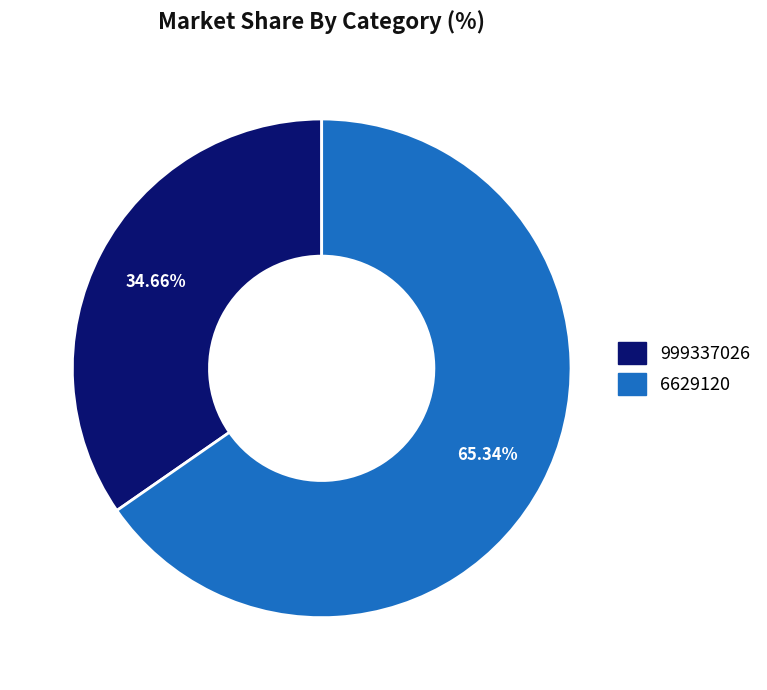

What is the smallest slice in the pie chart?

999337026